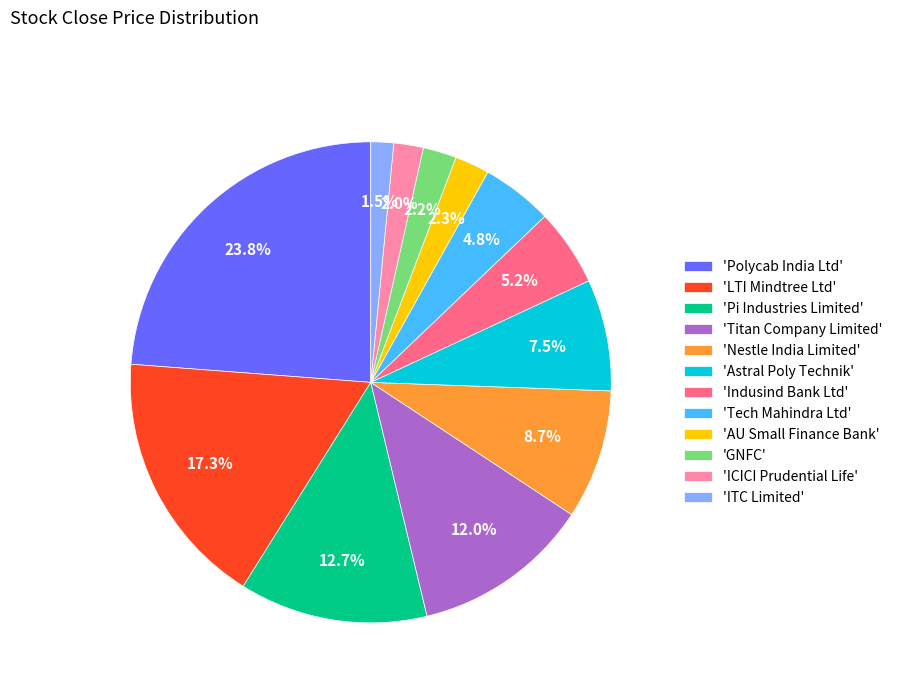

Is there any slice that represents more than half of the pie?

No